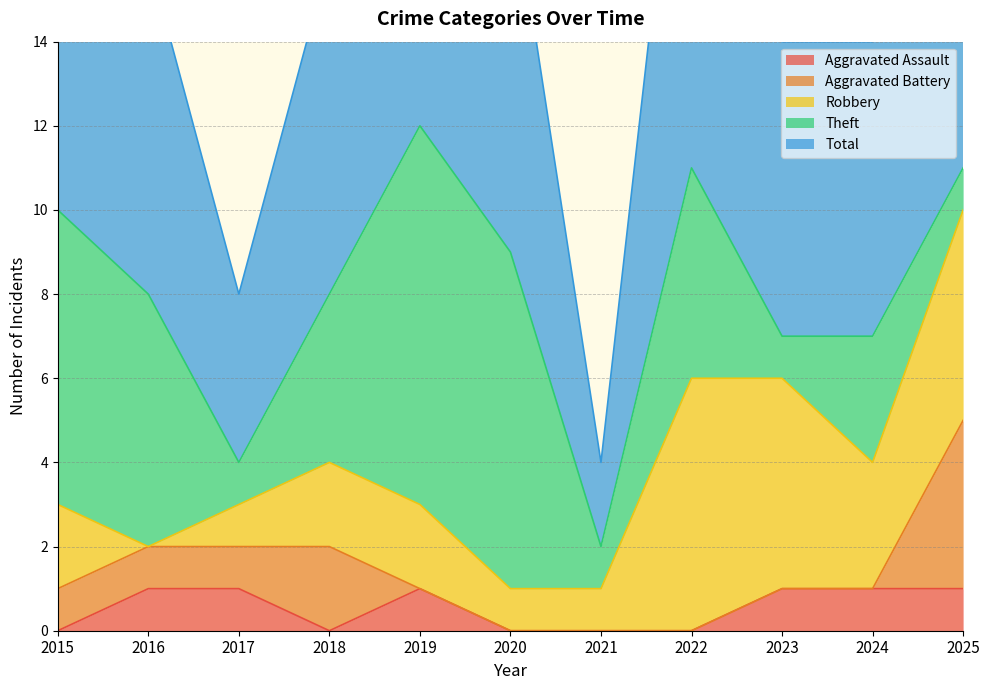

True or false: Aggravated Battery has more than 2 points higher than both neighbors.

False